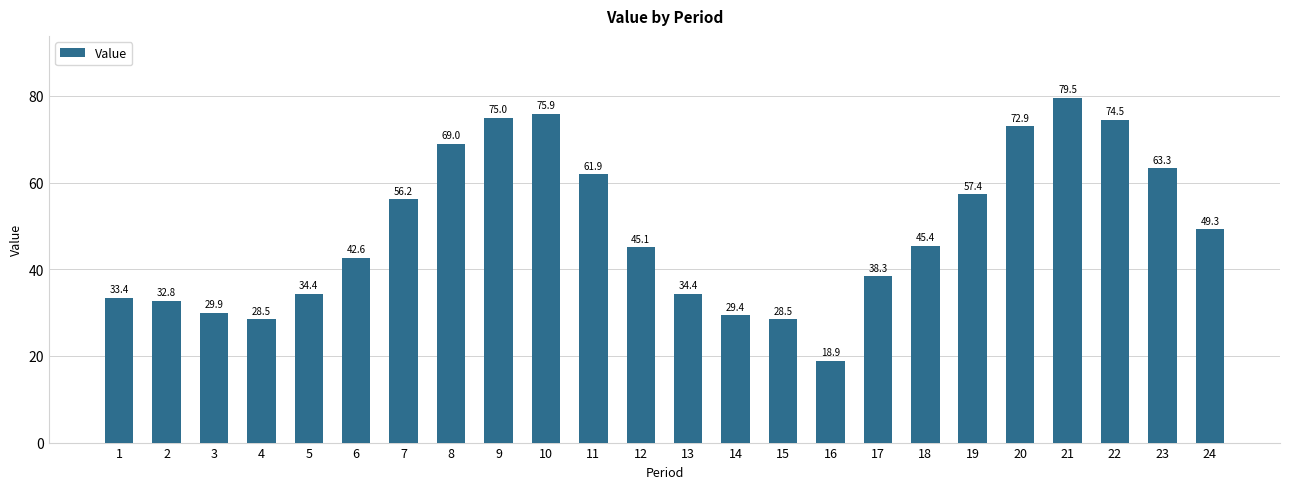

What is the difference between the maximum and minimum values?

60.6